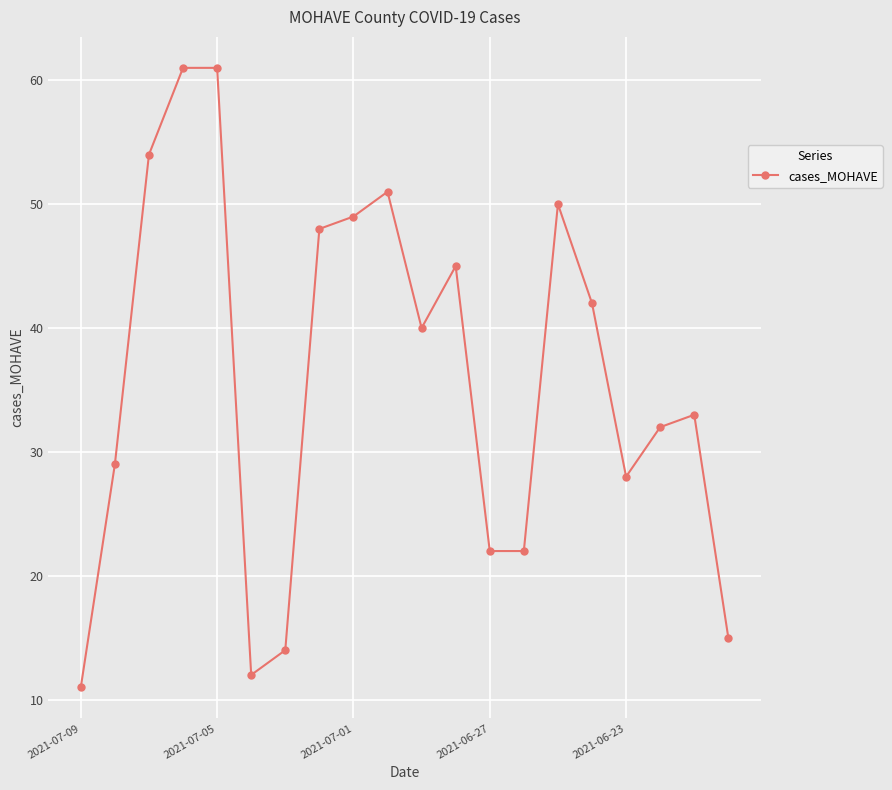

True or false: the data has more than 1 interior local peaks.

True